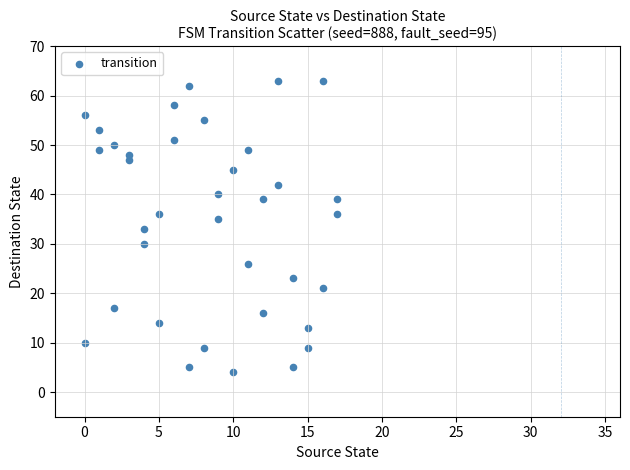

What is the range of Y values (max minus min)?

59